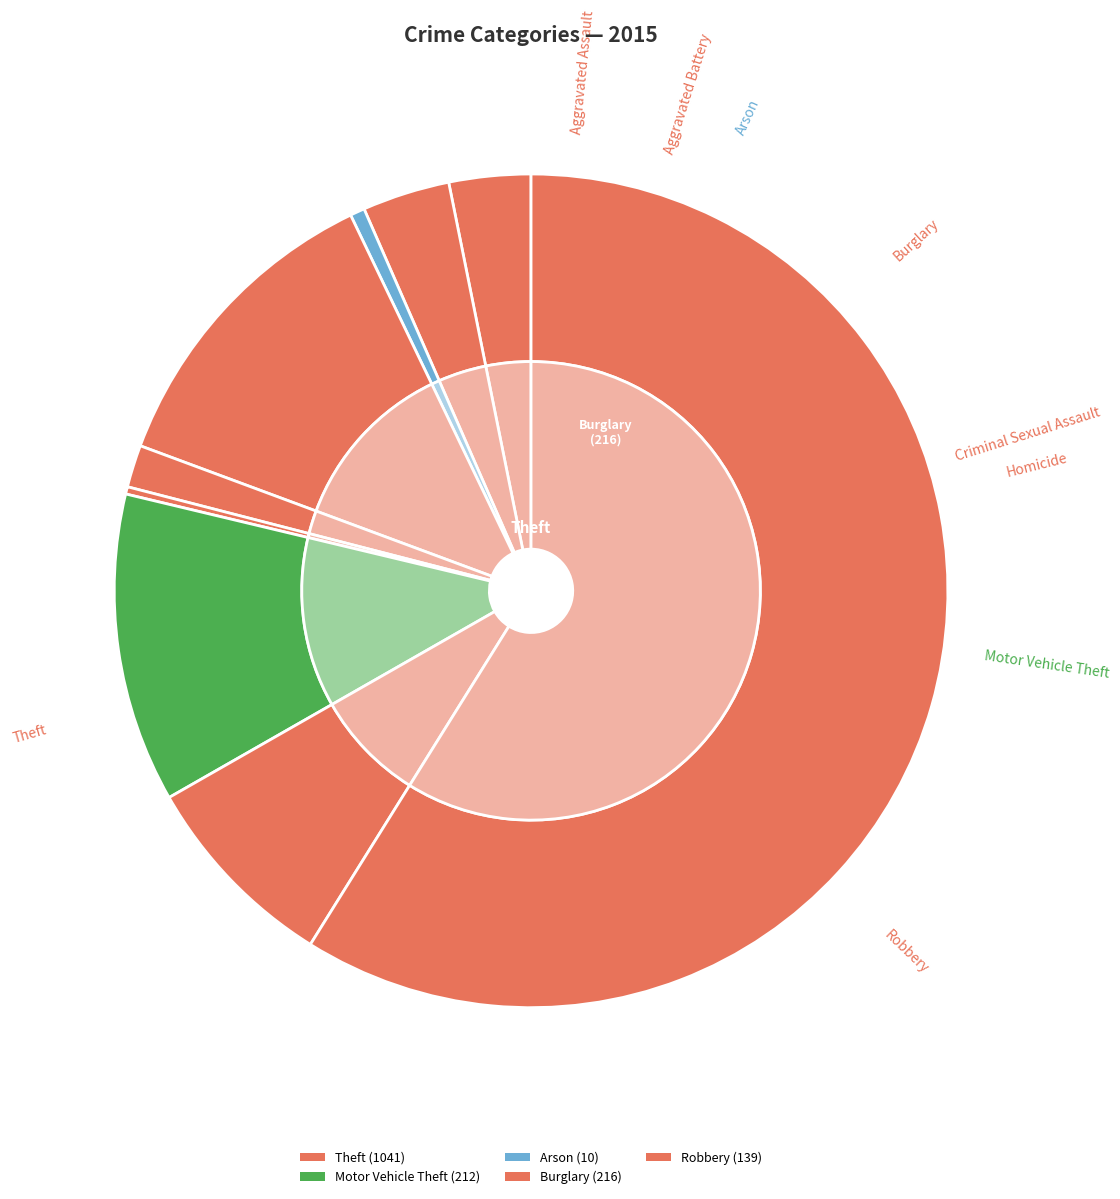

Does any single category account for the majority?

Yes